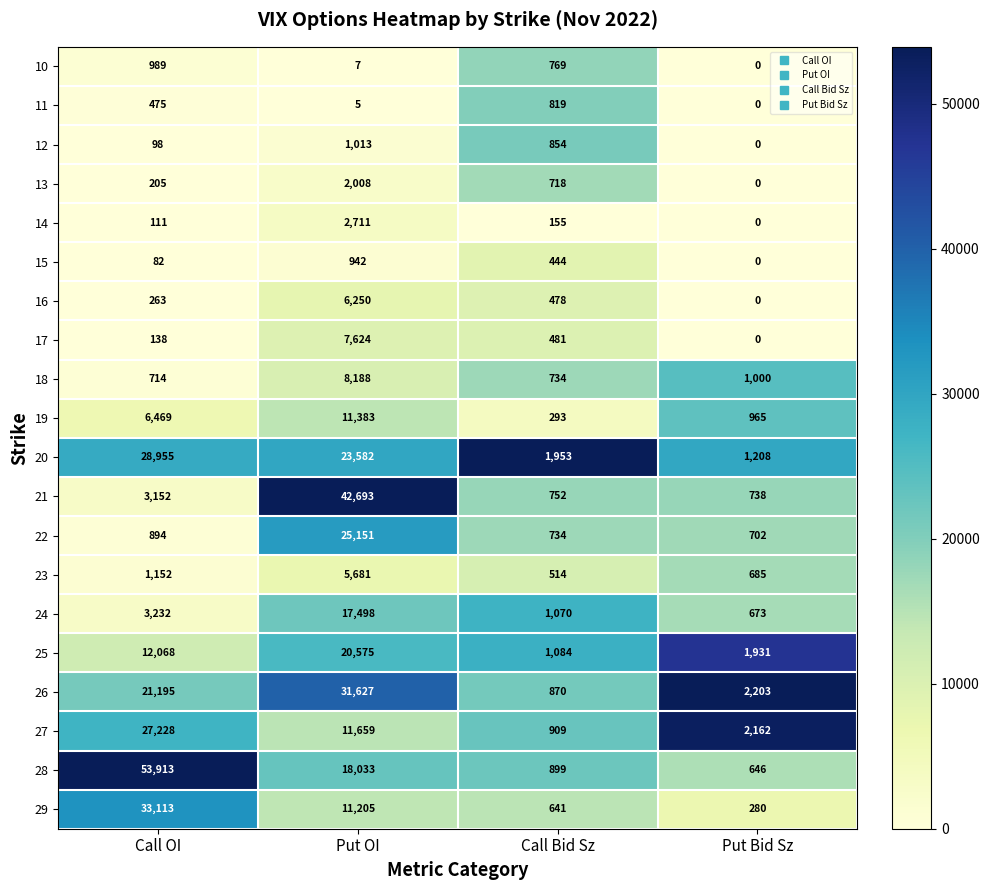

What is the difference between the highest and lowest values at Put OI?

42688